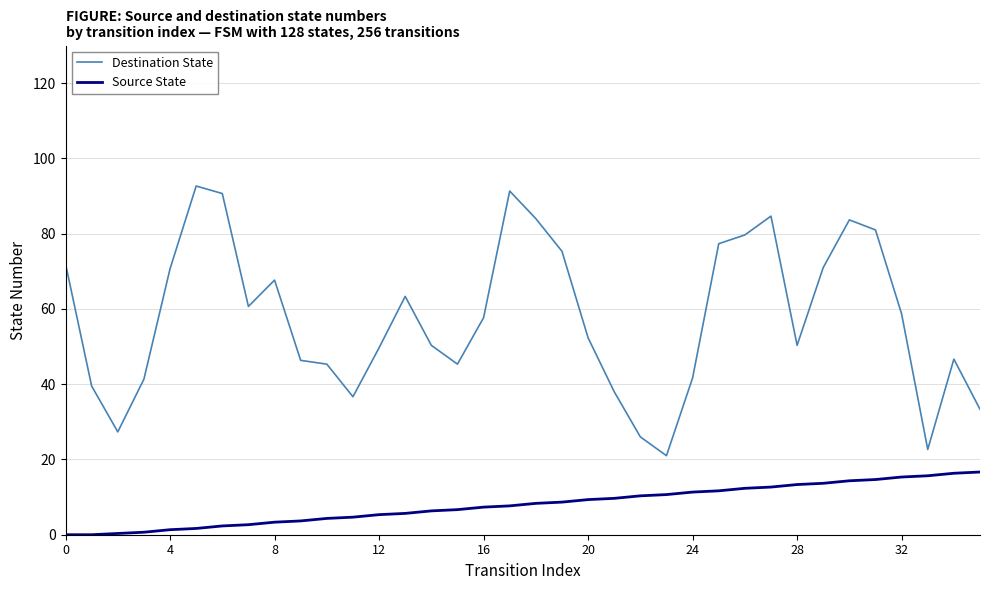

What is the maximum value for Destination State?

92.7